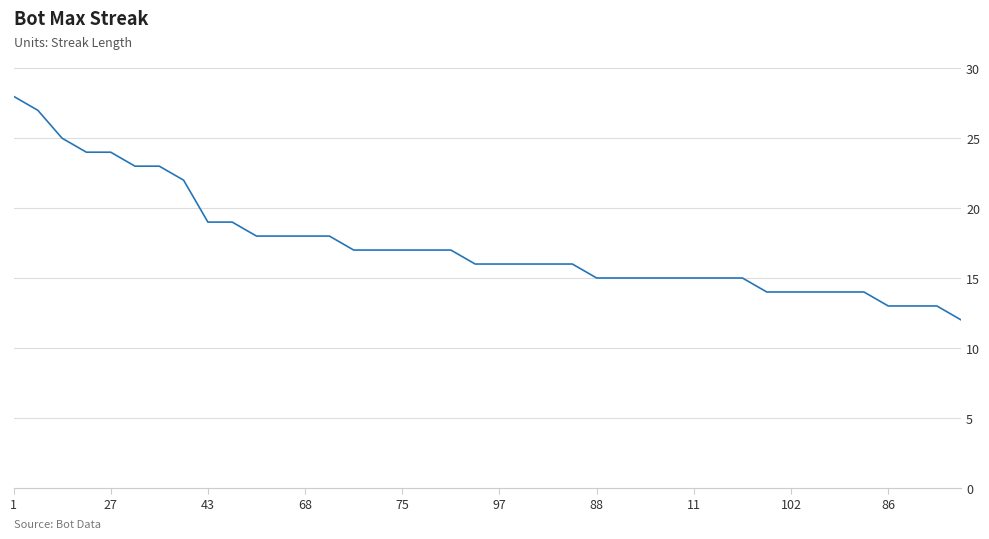

What is the difference between the maximum and minimum values?

16